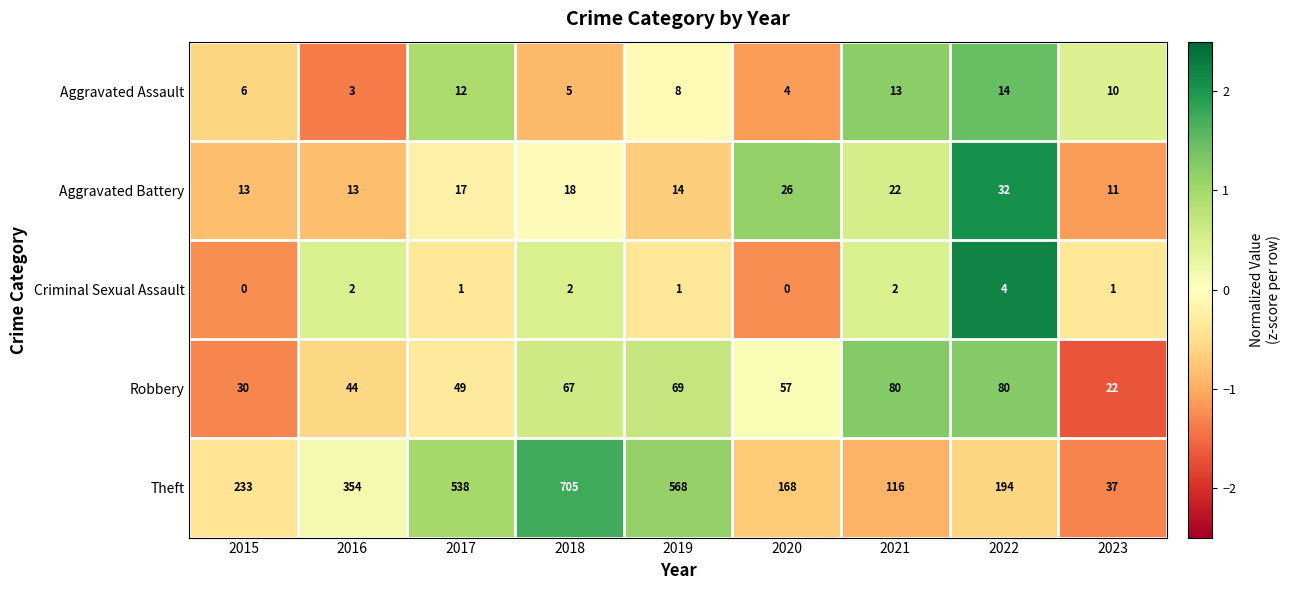

What is the difference between the highest and lowest values at 2023?

36